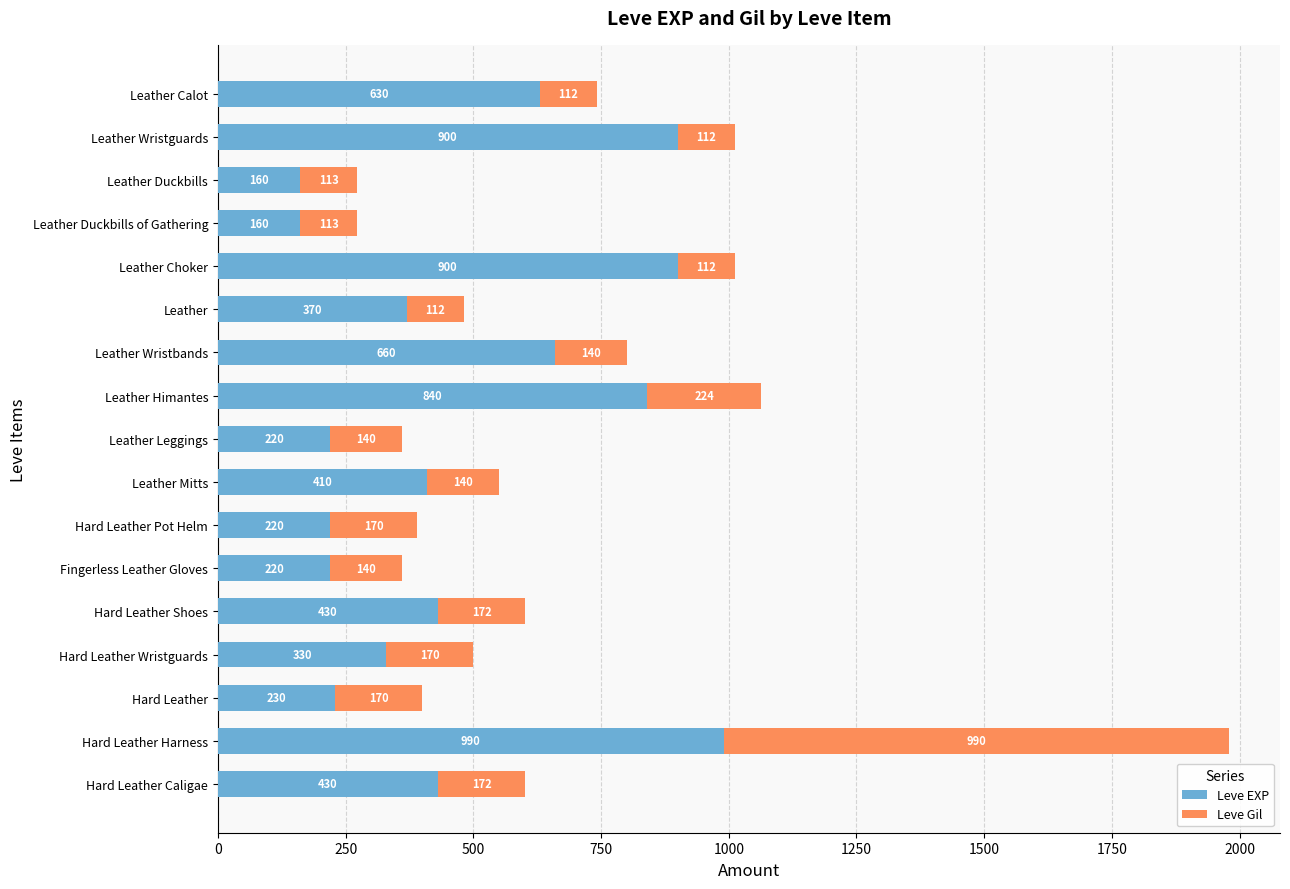

What is the sum of the Leve EXP values at Leather Himantes and Leather Duckbills of Gathering?

1000